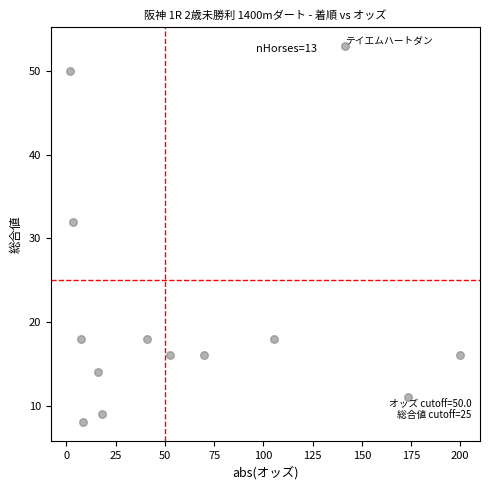

What Y value in the scatter plot is closest to 30?

32